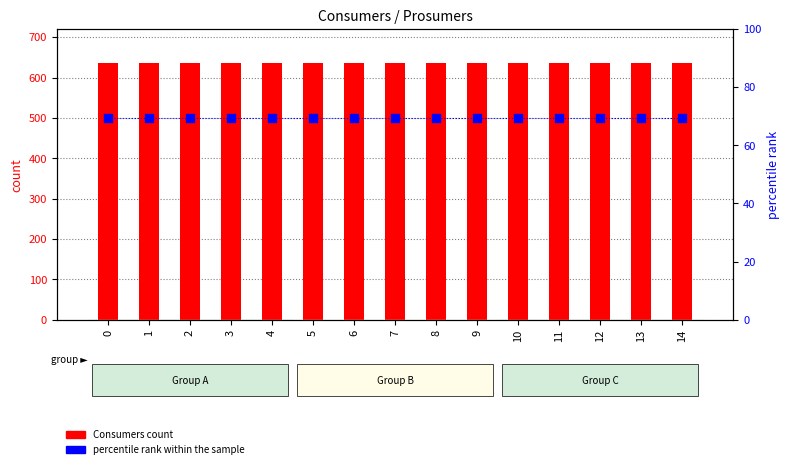

What are all the series names shown in the legend?

Consumers count, percentile rank within the sample